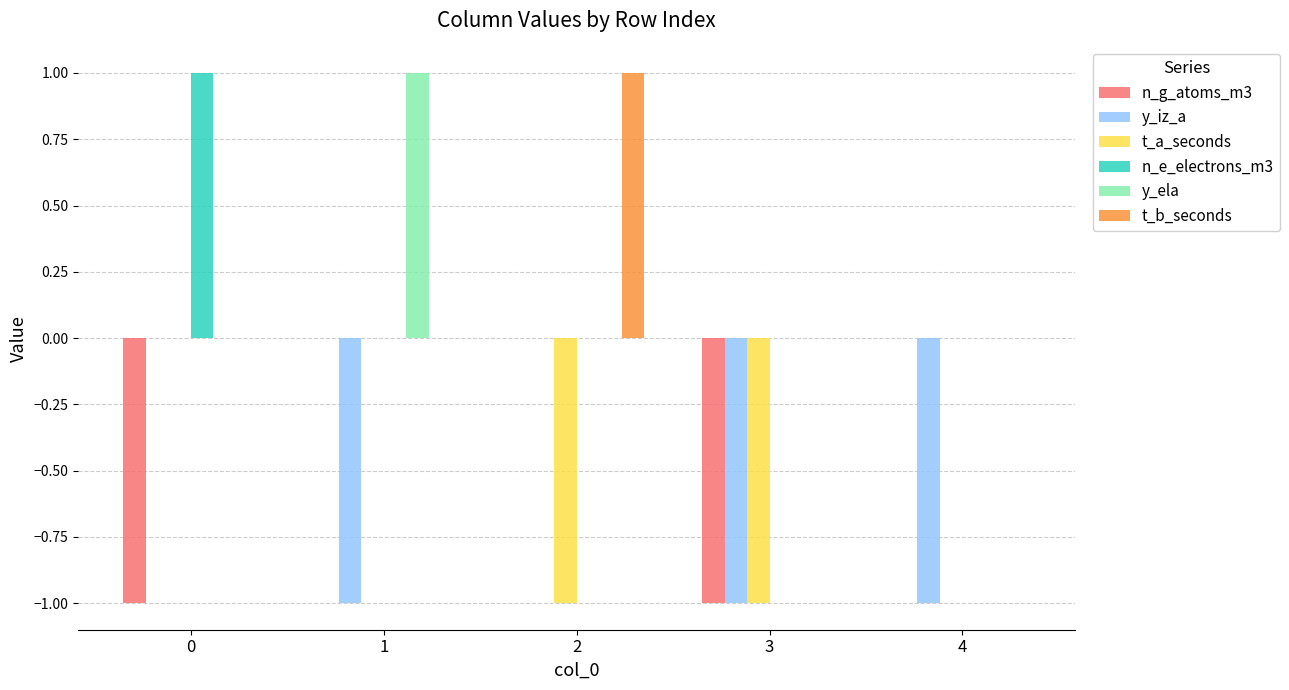

What is the total value across all series at 3?

-3